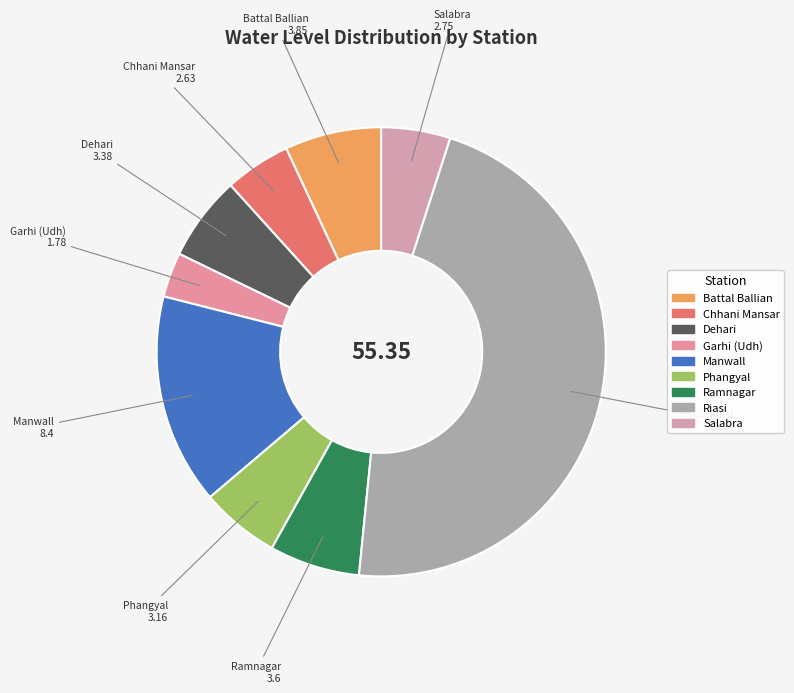

What is the largest slice in the pie chart?

Riasi